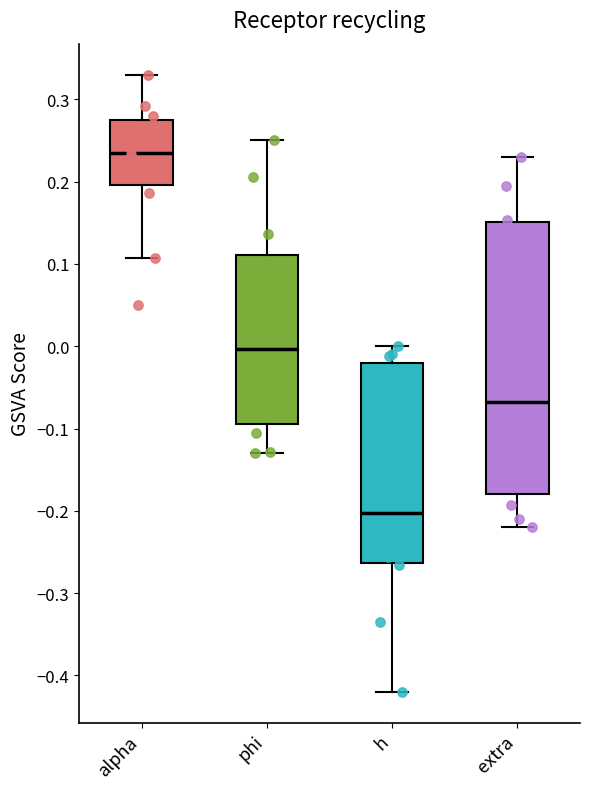

Which box has the lowest median line?

h